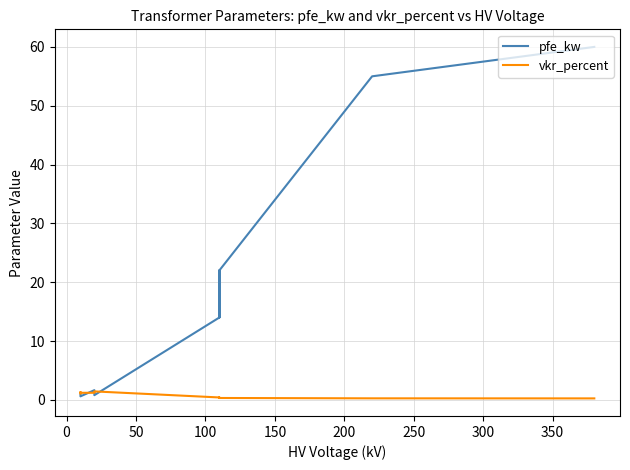

How many intersections are there between pfe_kw and vkr_percent?

4